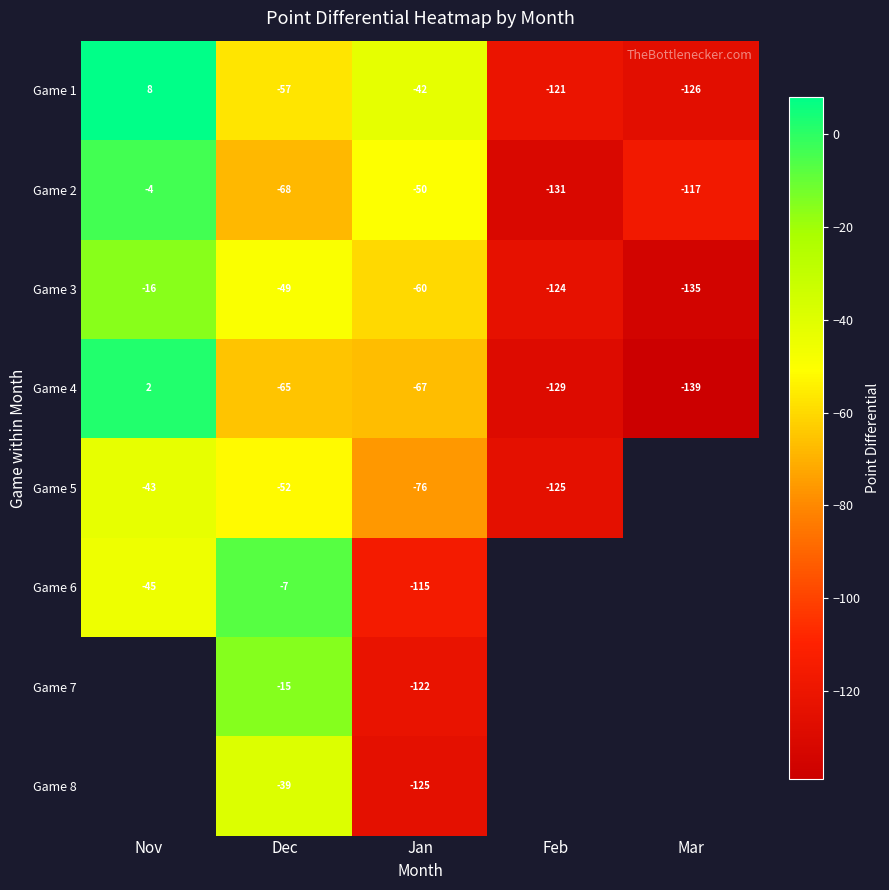

Read the Game 3 value at Jan, to the nearest 5.

-60